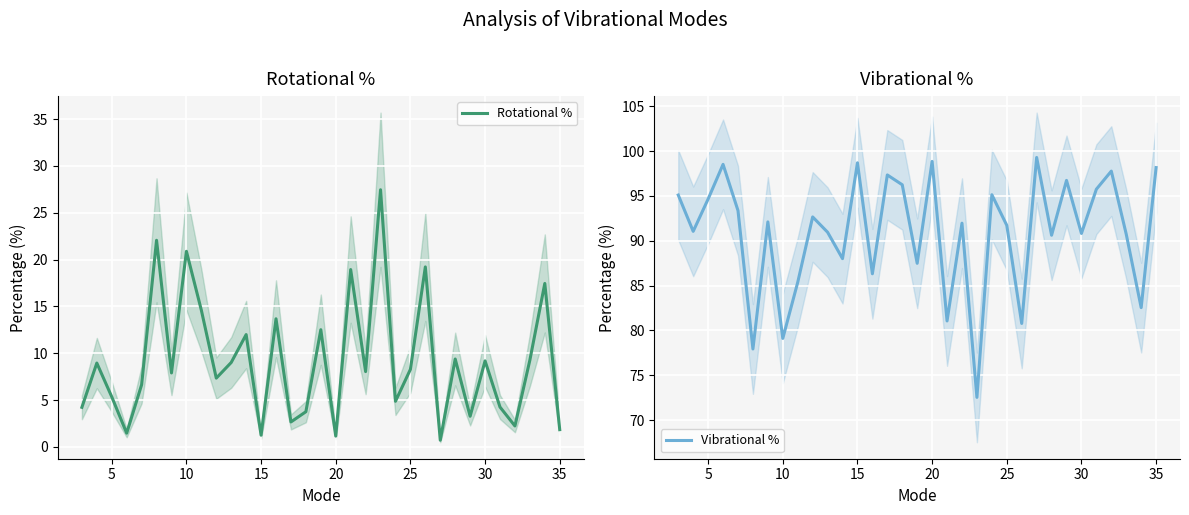

Reading left to right, what are all the values shown in this chart?

Rotational %: 4.2	9.0	5.4	1.5	6.6	22.1	7.9	20.9	14.6	7.3	9.0	12.0	1.3	13.7	2.7	3.8	12.5	1.2	18.9	8.0	27.5	4.9	8.3	19.2	0.7	9.4	3.3	9.2	4.3	2.2	9.3	17.5	1.8
Vibrational %: 95.1	91.0	94.6	98.5	93.4	77.9	92.1	79.1	85.4	92.7	90.9	88.0	98.7	86.3	97.3	96.2	87.5	98.8	81.1	92.0	72.5	95.1	91.7	80.8	99.3	90.6	96.7	90.8	95.7	97.8	90.7	82.5	98.2